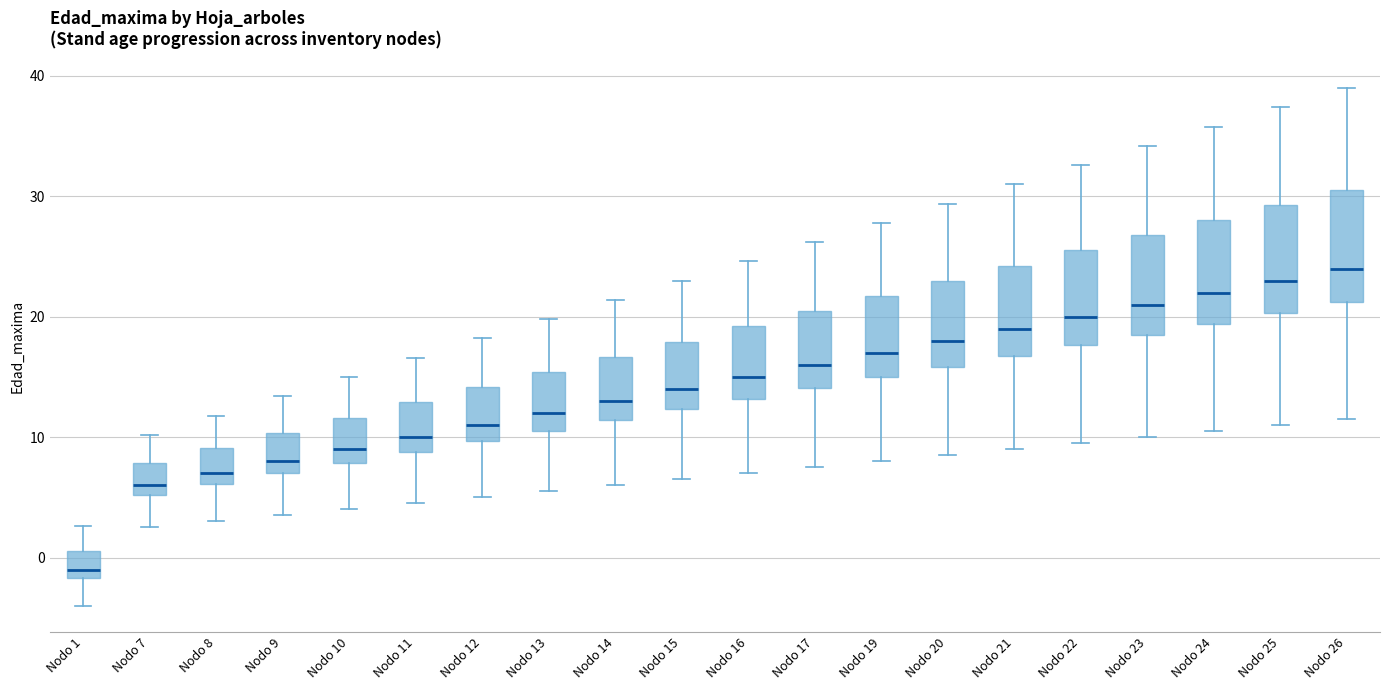

Which box has the highest median line?

Nodo 26